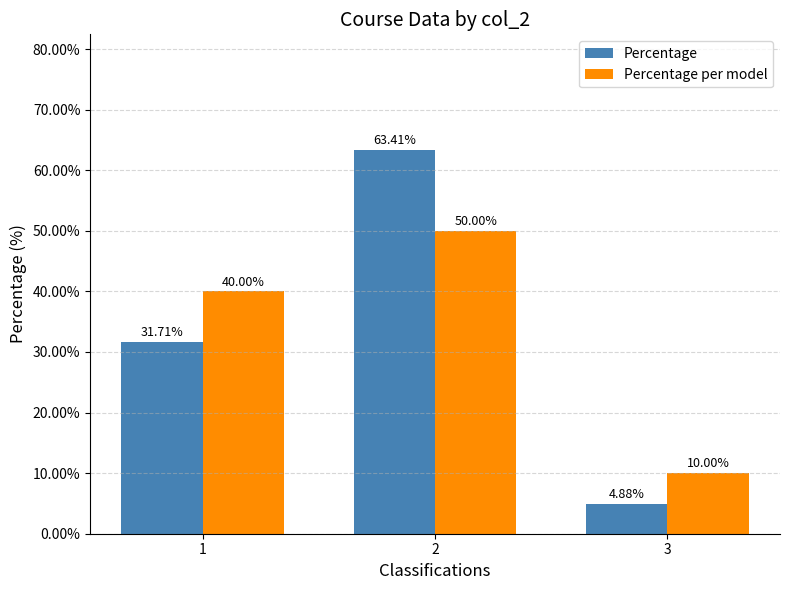

At which label is Percentage per model closest to 30?

1